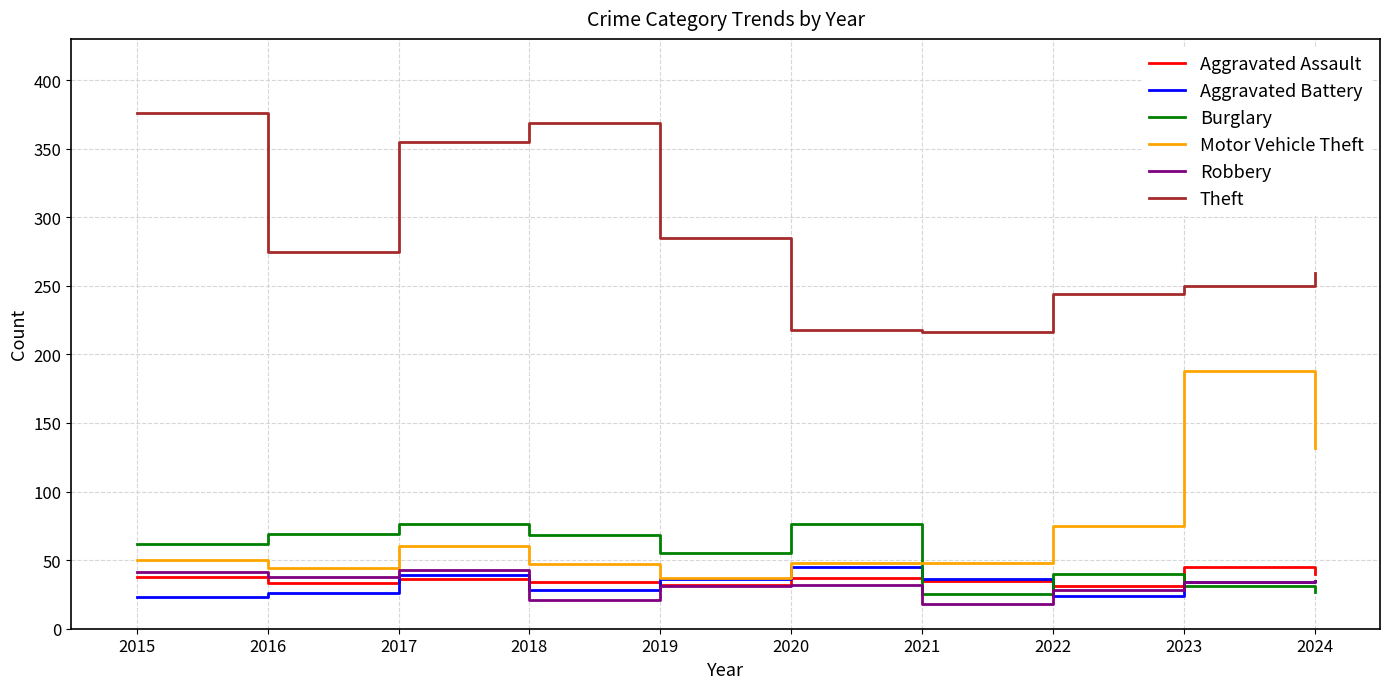

What is the spread (max minus min) of values at 2023?

219